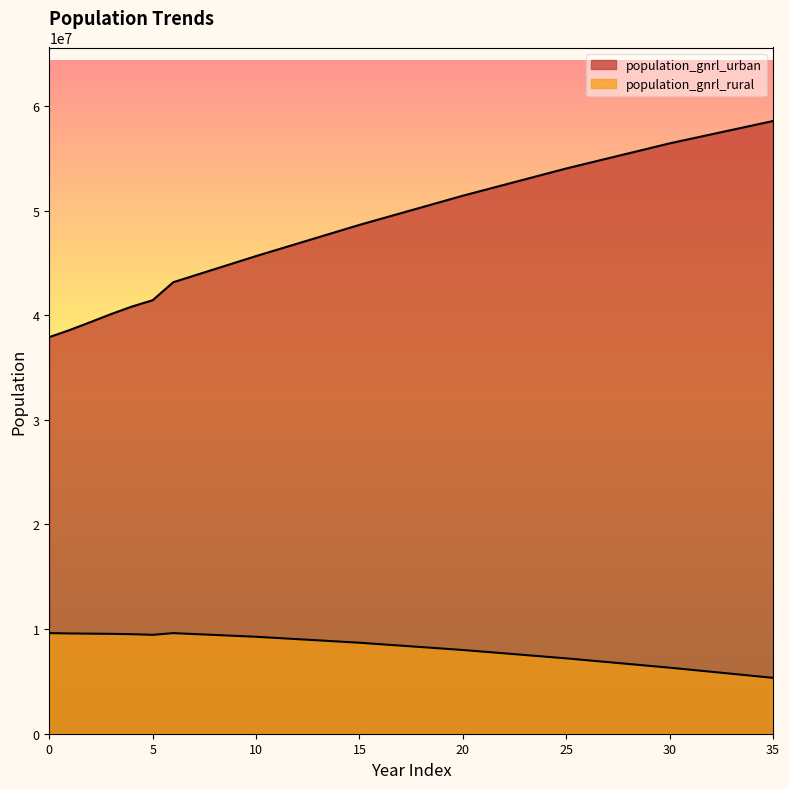

Reading right to left, what are all the values shown in this chart?

population_gnrl_urban: 35=58558008.8	34=58130860.4	33=57703712.1	32=57276563.8	31=56849415.4	30=56422267.1	29=55942101.6	28=55461936.1	27=54981770.6	26=54501605.1	25=54021439.6	24=53501056.0	23=52980672.4	22=52460288.8	21=51939905.2	20=51419521.6	19=50861846.5	18=50304171.4	17=49746496.3	16=49188821.2	15=48631146.1	14=48034833.0	13=47438519.9	12=46842206.8	11=46245893.7	10=45649580.6	9=45025823.7	8=44402066.7	7=43778309.8	6=43154552.8	5=41431388.3	4=40827301.9	3=40115207.8	2=39346013.1	1=38592067.5	0=37904384.8
population_gnrl_rural: 35=5342044.4	34=5536176.9	33=5730309.4	32=5924441.8	31=6118574.3	30=6312706.7	29=6490777.9	28=6668849.1	27=6846920.3	26=7024991.5	25=7203062.7	24=7362987.3	23=7522911.9	22=7682836.5	21=7842761.2	20=8002685.8	19=8141473.1	18=8280260.5	17=8419047.8	16=8557835.2	15=8696622.5	14=8810409.3	13=8924196.1	12=9037982.9	11=9151769.7	10=9265556.5	9=9352904.6	8=9440252.7	7=9527600.8	6=9614948.9	5=9451495.7	4=9512141.1	3=9545848.2	2=9563830.9	1=9582980.5	0=9616282.2